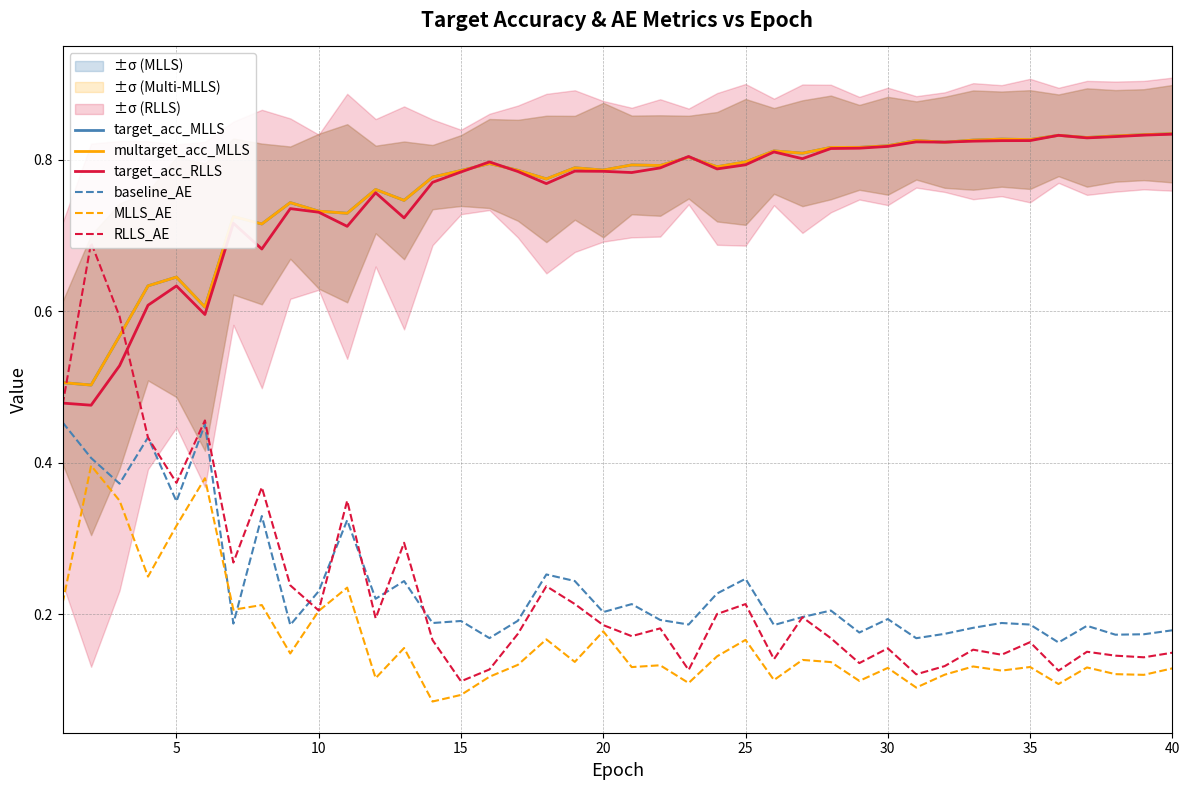

What are all the series names shown in the legend?

target_acc_MLLS, multarget_acc_MLLS, target_acc_RLLS, baseline_AE, MLLS_AE, RLLS_AE